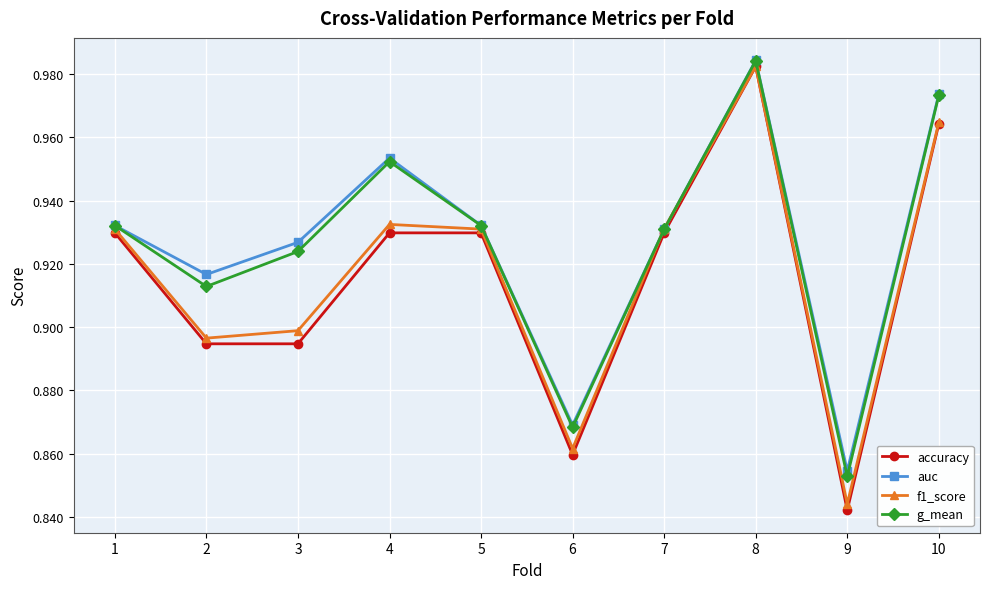

At which label does g_mean reach its minimum?

9